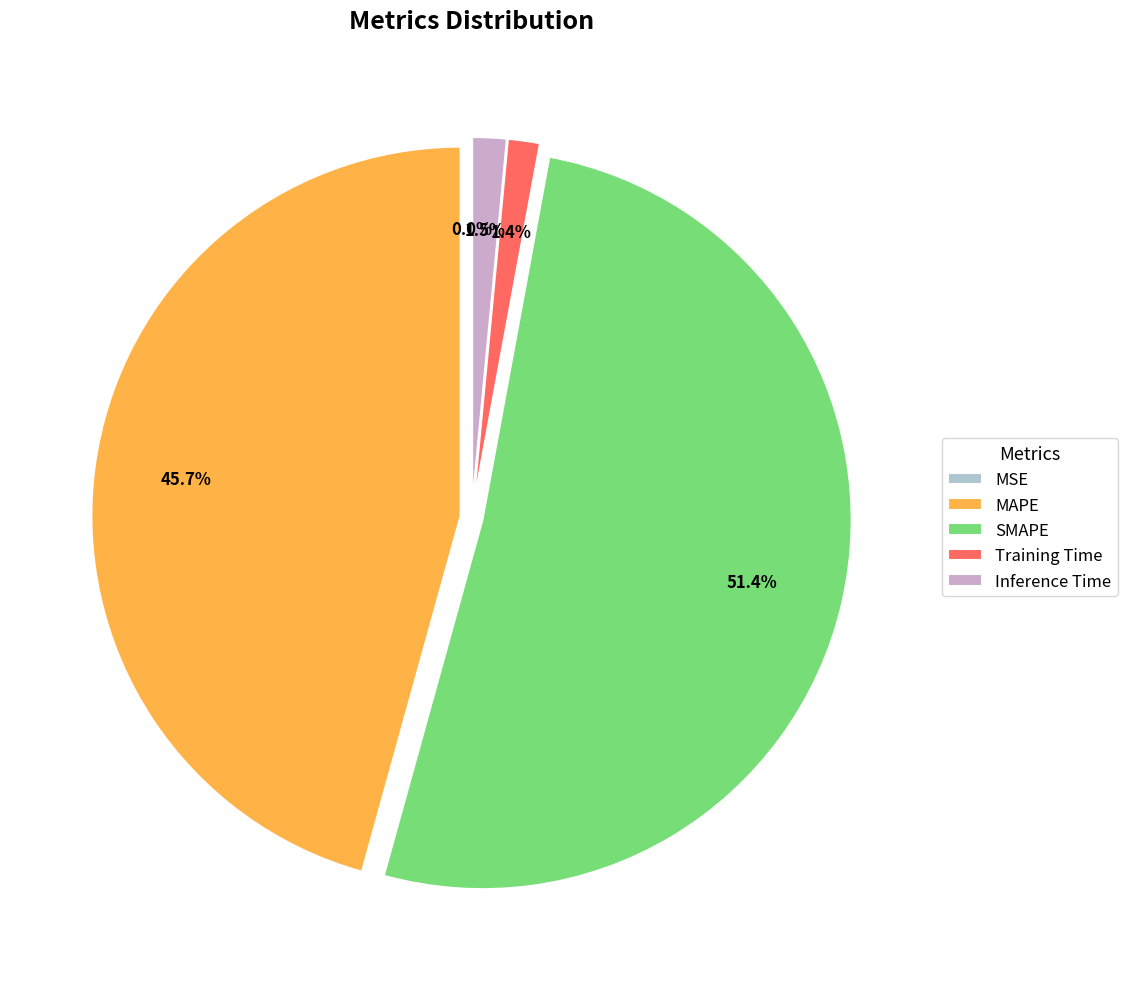

How much of the chart is everything except Inference Time?

98.5%